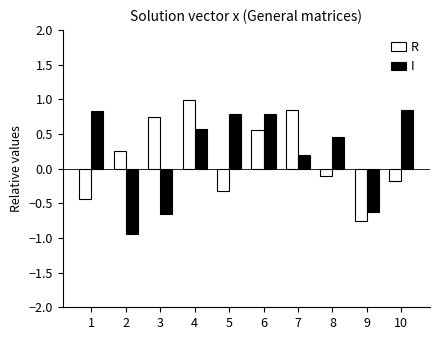

At which label does I first exceed 0?

1